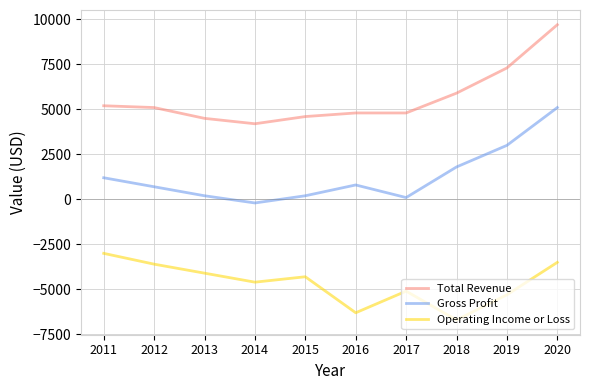

What are all the series names shown in the legend?

Total Revenue, Gross Profit, Operating Income or Loss